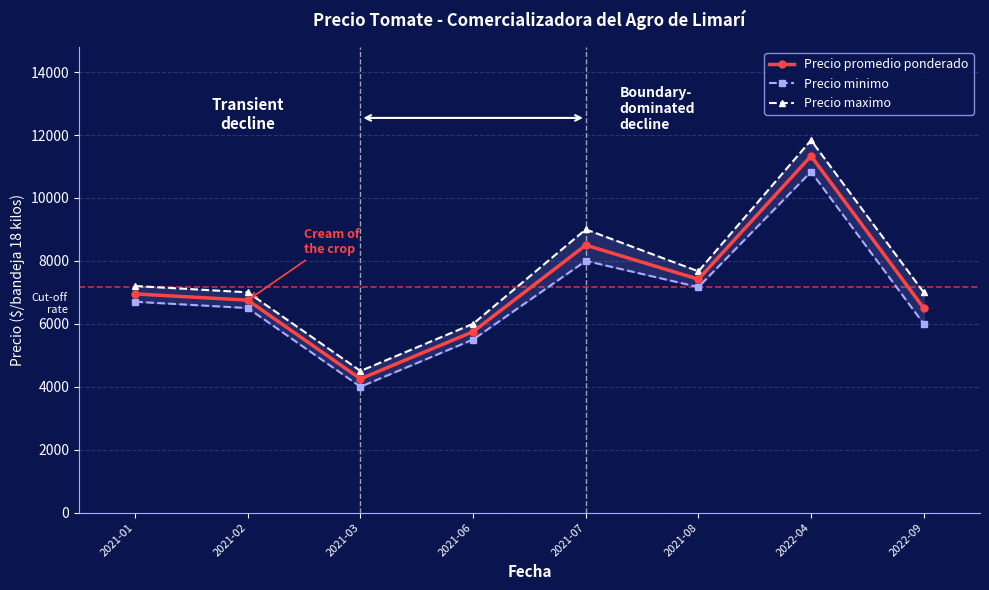

What is the total value across all series at 2022-09?

19500